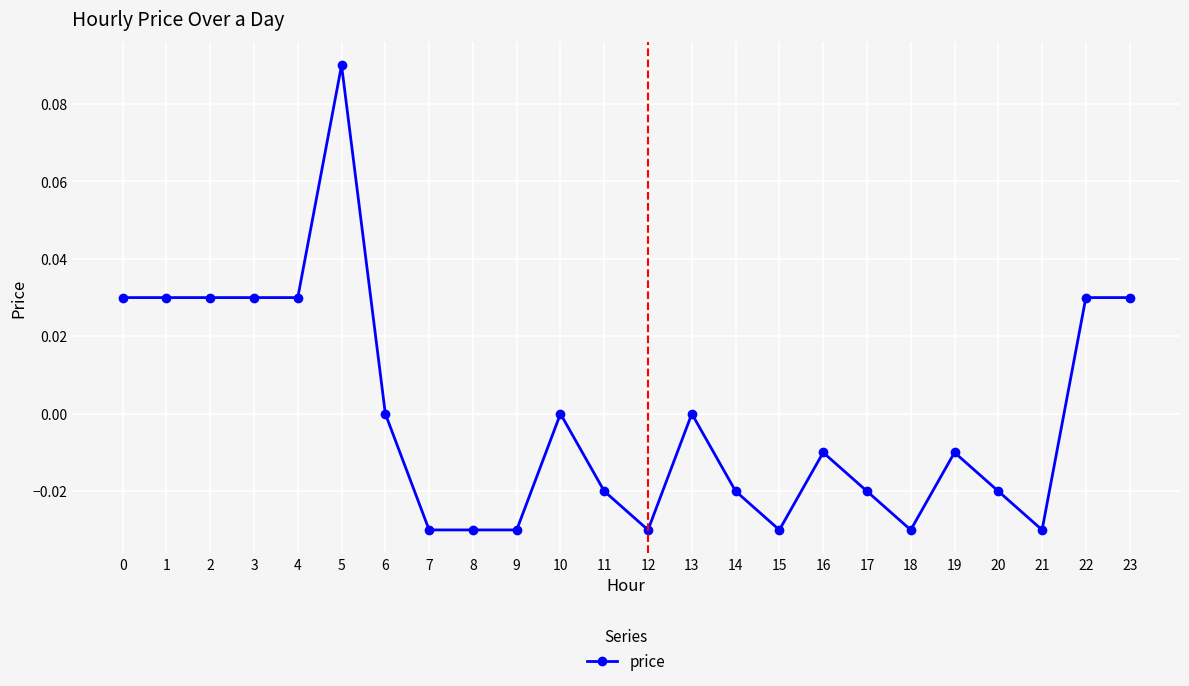

True or false: there are more than 1 points higher than both neighbors.

True